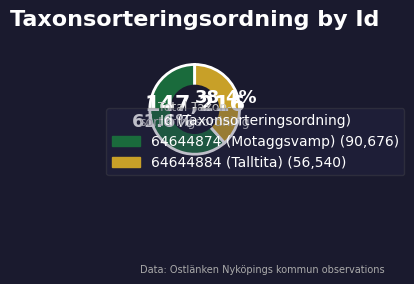

Which slice is the largest?

64644874